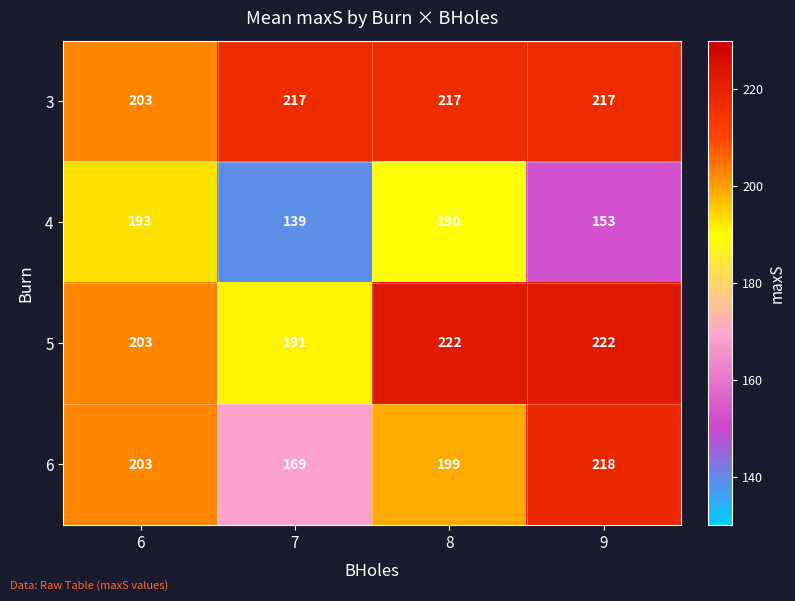

Reading left to right, list all the values displayed in this chart.

3: 6=203	7=217	8=217	9=217
4: 6=193	7=139	8=190	9=153
5: 6=203	7=191	8=222	9=222
6: 6=203	7=169	8=199	9=218